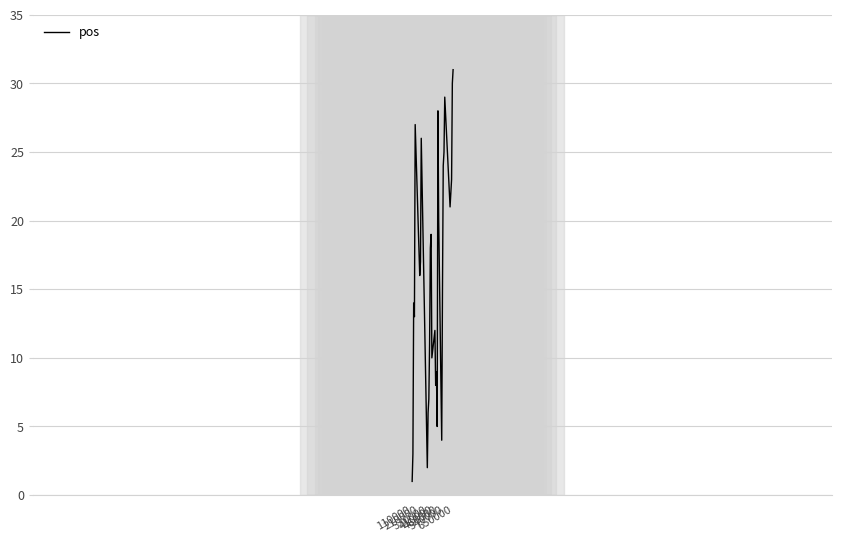

How many interior local peaks (higher than both neighbors) does the data have?

8